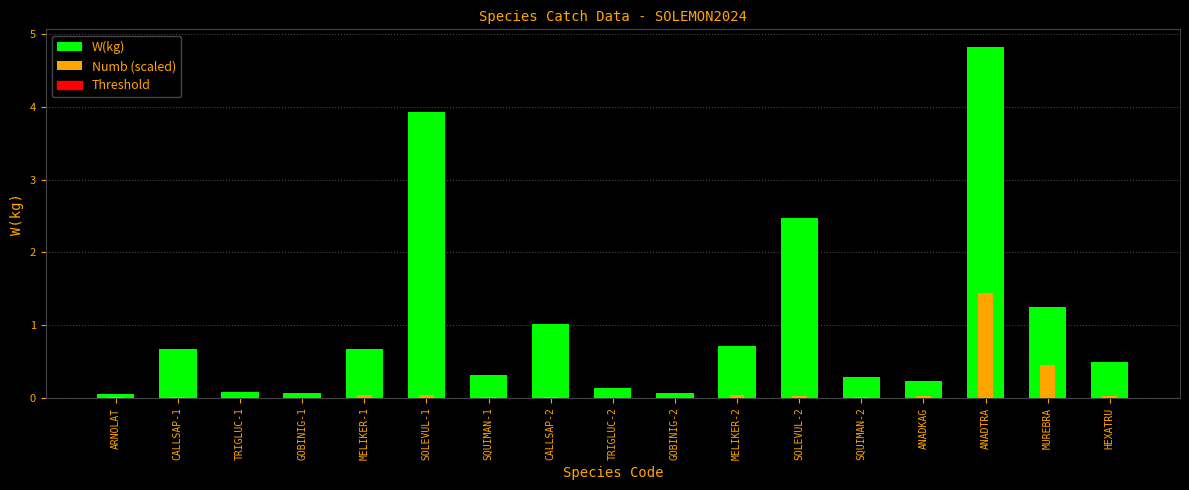

What position from the right is MELIKER-2?

7